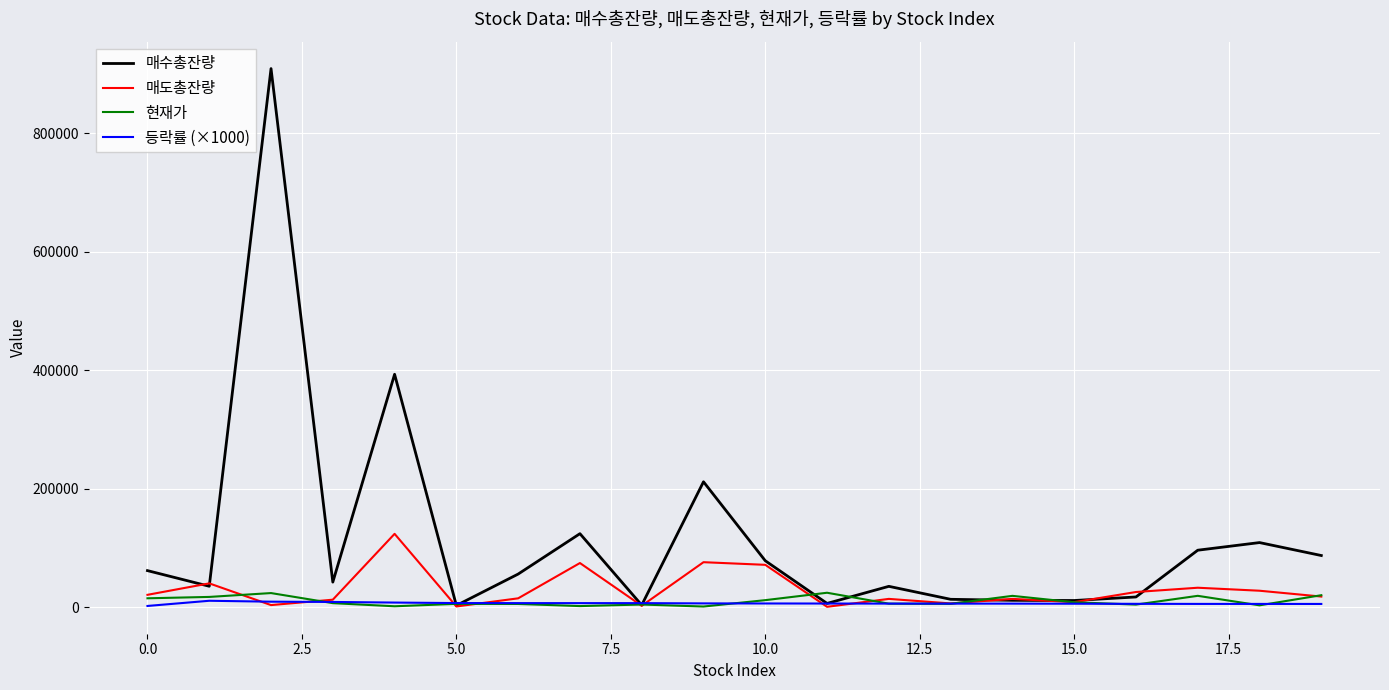

Which series has the widest spread of values?

매수총잔량